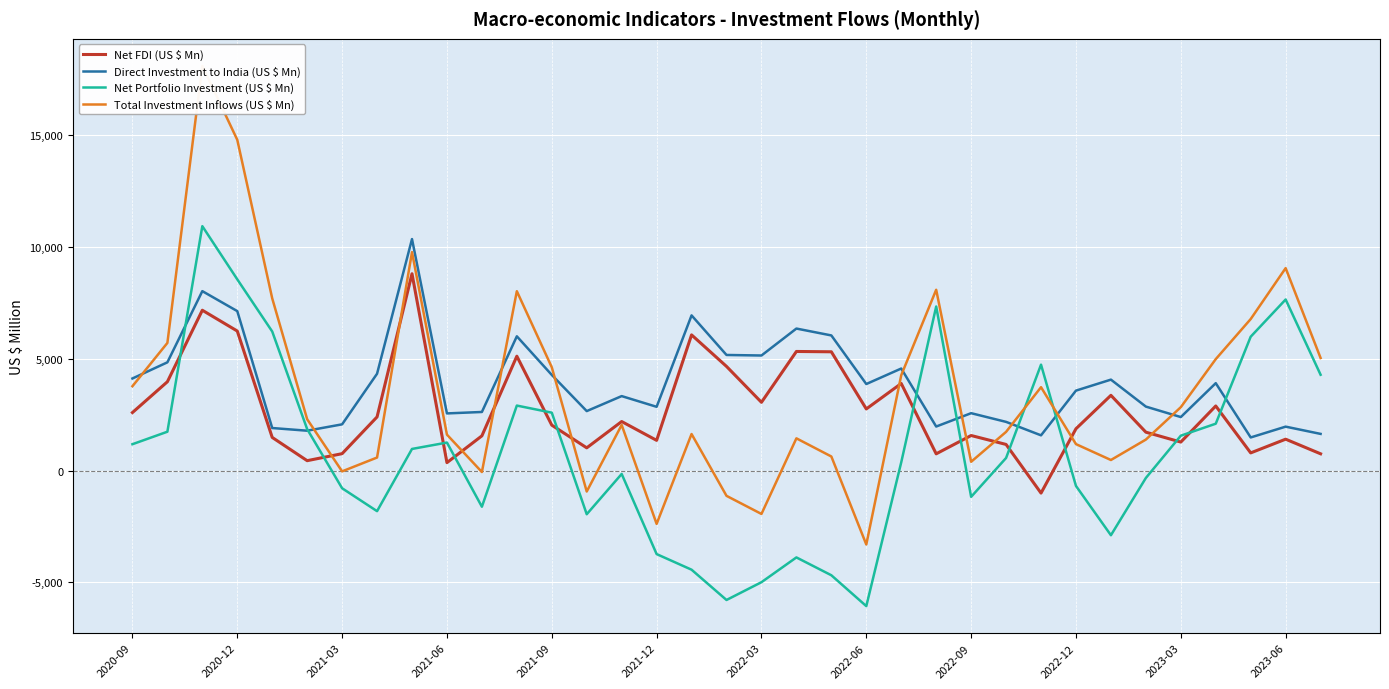

What is the difference between the second highest and minimum values in the Direct Investment to India (US $ Mn) series?

6543.2